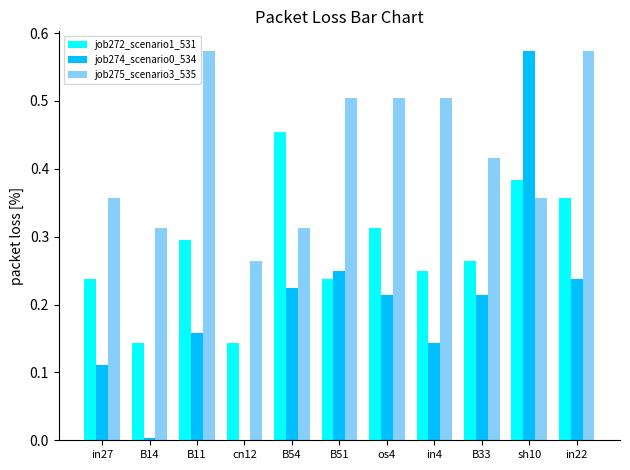

What is the sum of the job275_scenario3_535 values at B11 and in4?

1.1